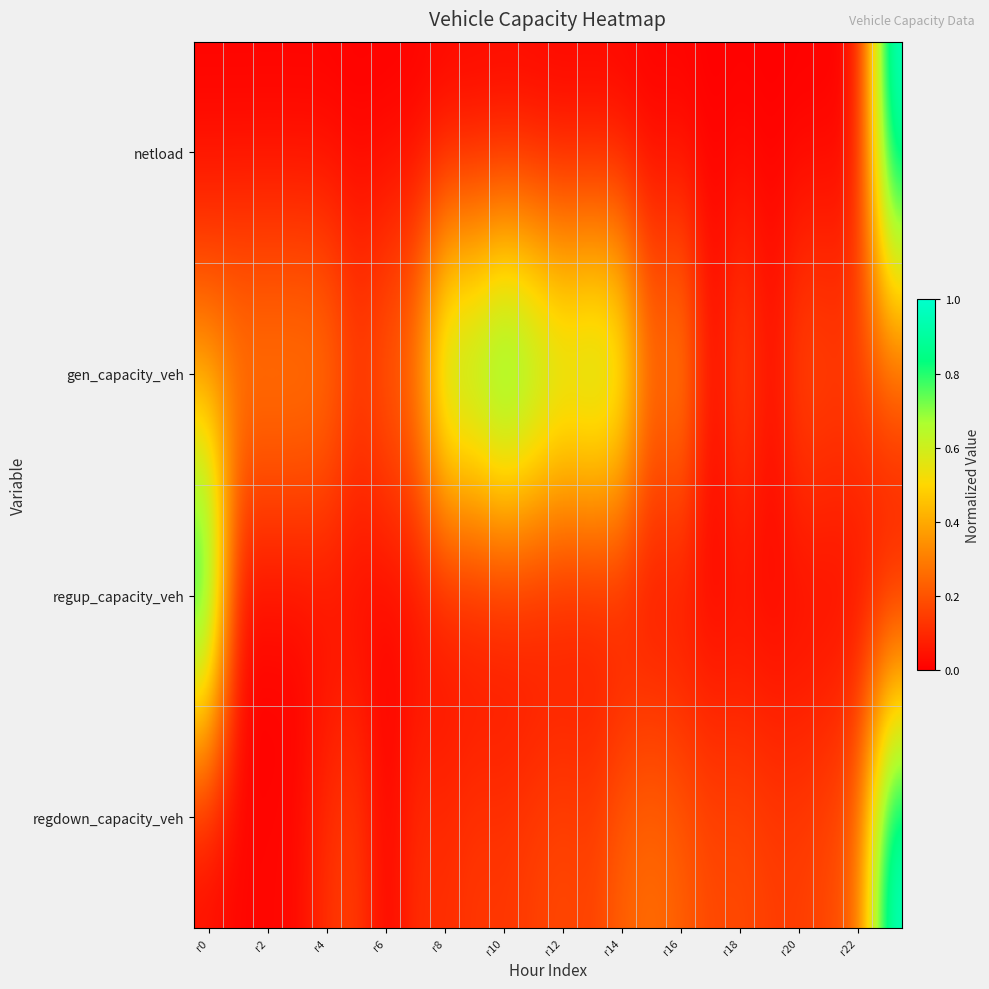

Reading right to left, list all the values displayed in this chart.

netload: 1.0	0.0	0.0	0.0	0.0	0.0	0.0	0.0	0.0	0.0	0.0	0.0	0.0	0.0	0.0	0.0	0.0	0.0	0.0	0.0	0.0	0.0	0.0	0.0
gen_capacity_veh: 0.2	0.2	0.2	0.2	0.0	0.2	0.0	0.4	0.3	0.8	0.8	0.8	0.9	1.0	0.9	0.9	0.3	0.3	0.2	0.3	0.4	0.4	0.4	0.4
regup_capacity_veh: 0.0	0.0	0.0	0.0	0.0	0.0	0.0	0.0	0.0	0.0	0.0	0.0	0.0	0.0	0.0	0.0	0.0	0.0	0.0	0.0	0.0	0.0	0.0	1.0
regdown_capacity_veh: 1.0	0.2	0.2	0.2	0.2	0.2	0.2	0.2	0.3	0.2	0.2	0.2	0.2	0.1	0.1	0.1	0.1	0.0	0.2	0.1	0.0	0.0	0.0	0.0